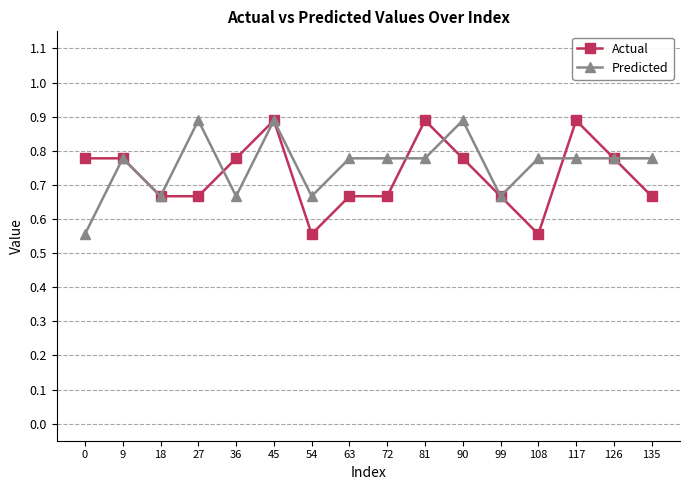

Which series has the largest total across all categories?

Predicted